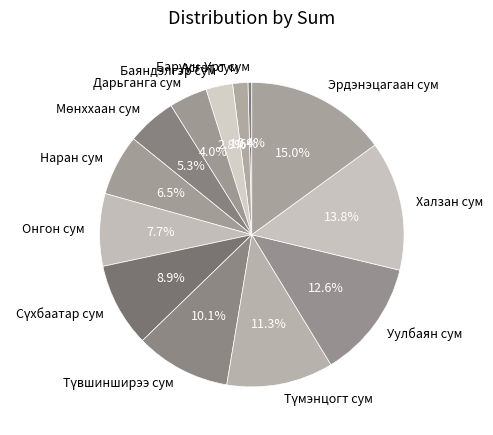

Is there a majority slice in this chart?

No